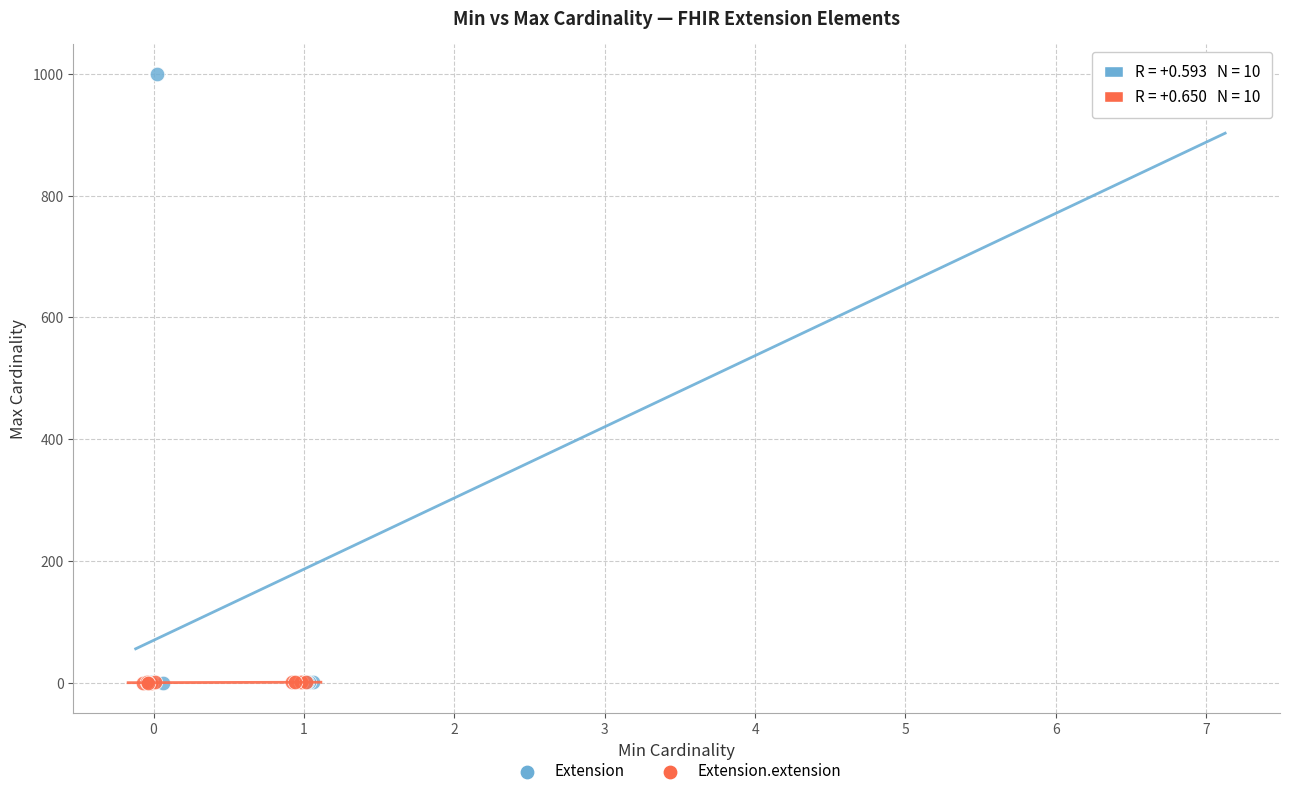

Which series contains the highest Y value?

Extension